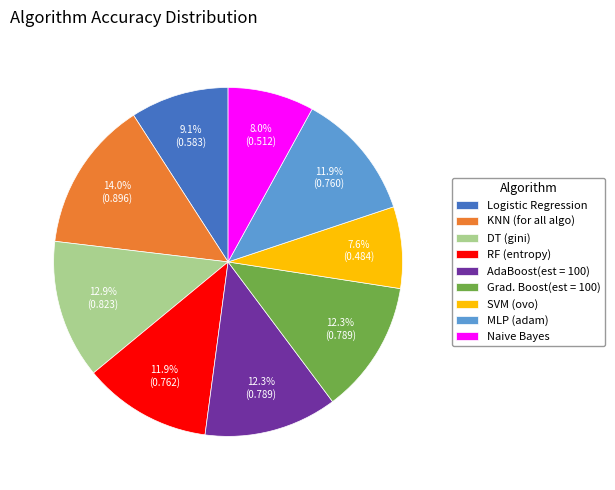

What percentage is the RF (entropy) slice, to the nearest percent?

12%